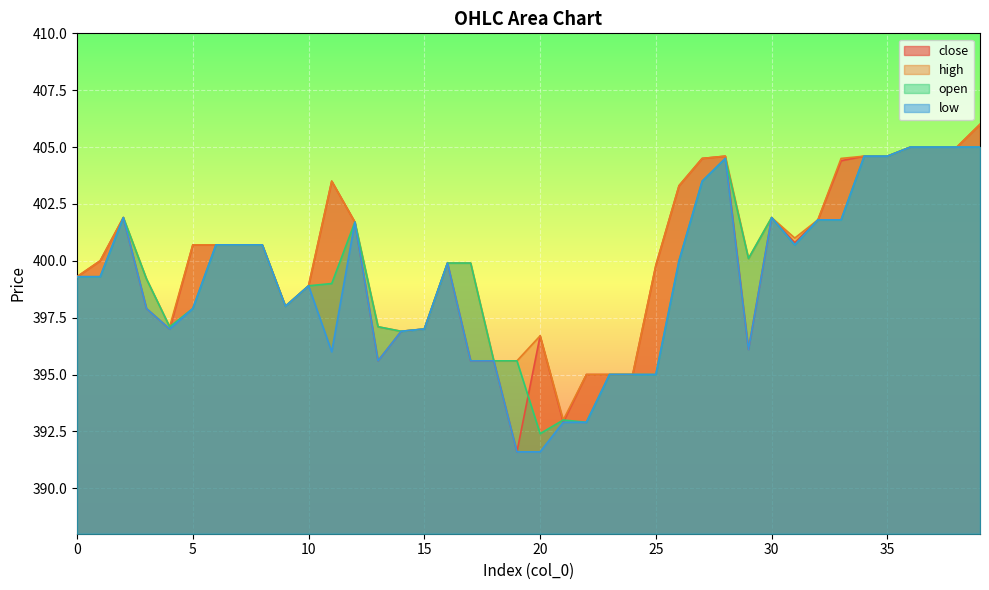

List the series in order of their peak value, lowest first.

open, low, close, high